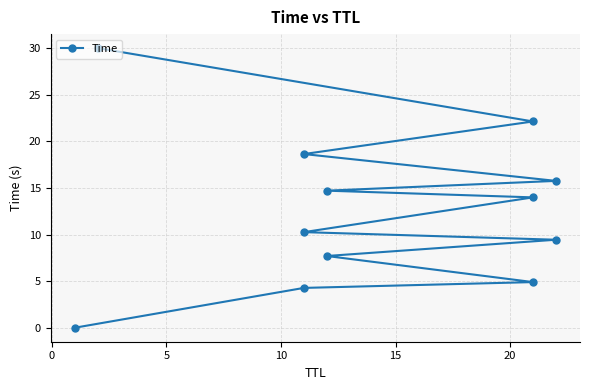

Is this an area chart (filled region under the line)?

No